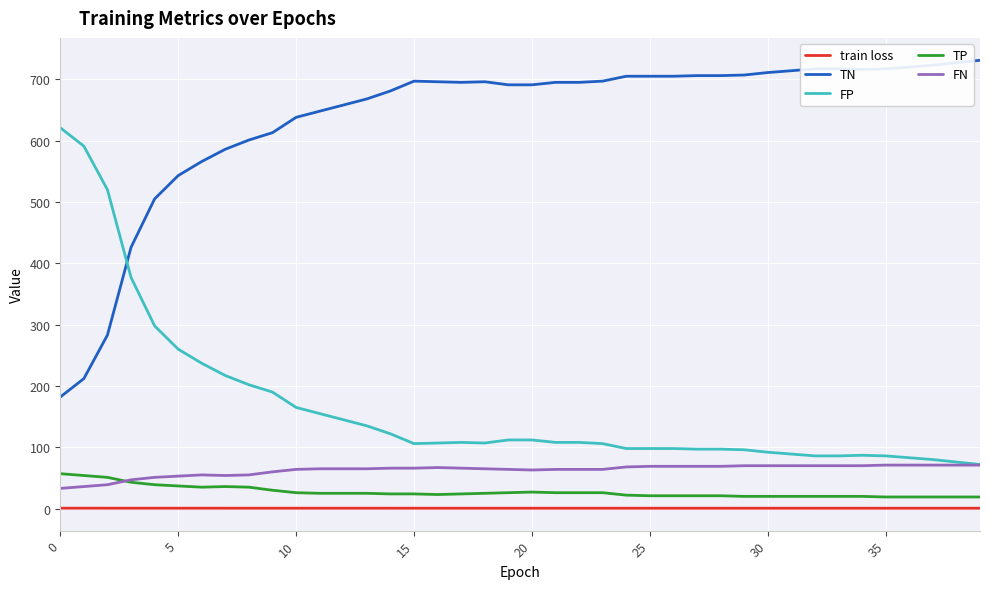

True or false: TP and train loss cross at least once.

False